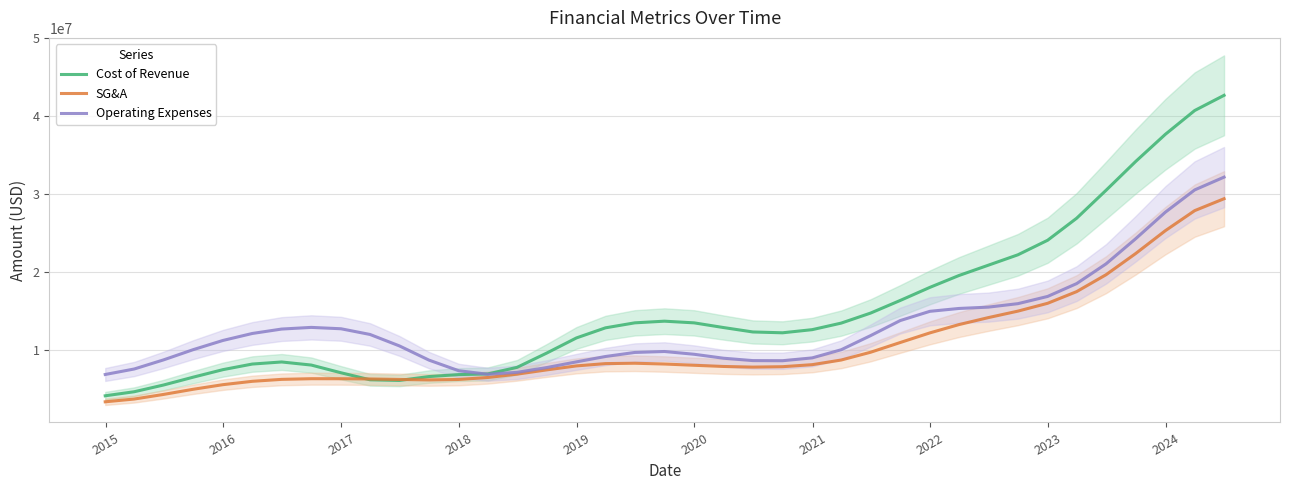

What is the sum of all Cost of Revenue values?

588765108.0